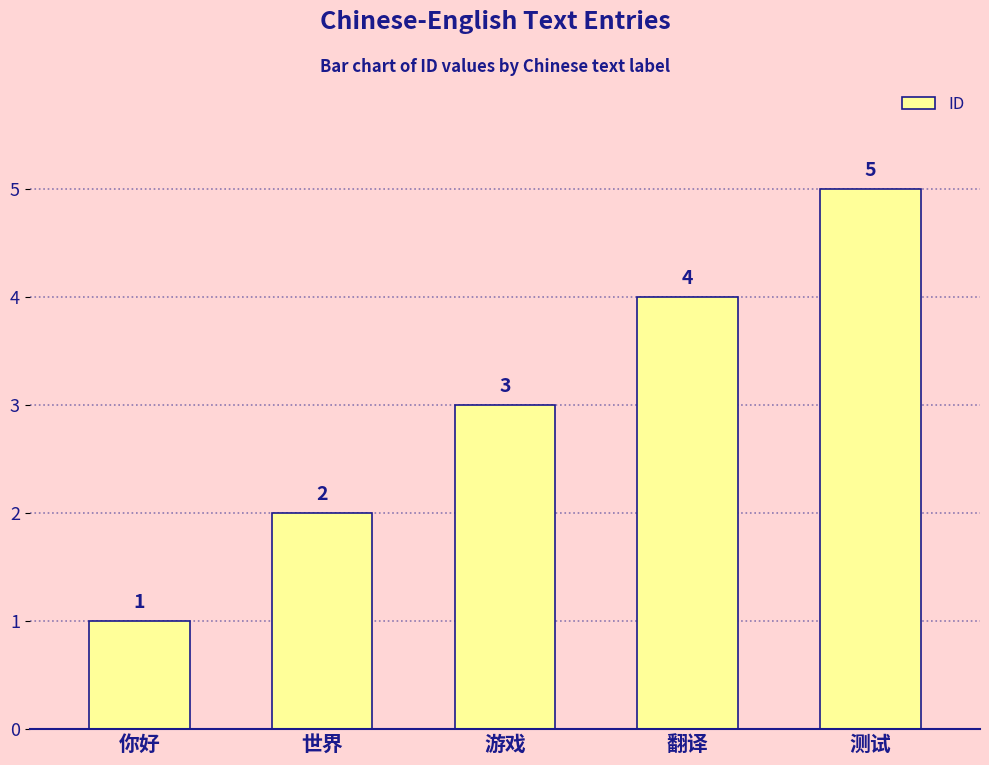

Where is the data nearest to the value 3?

游戏